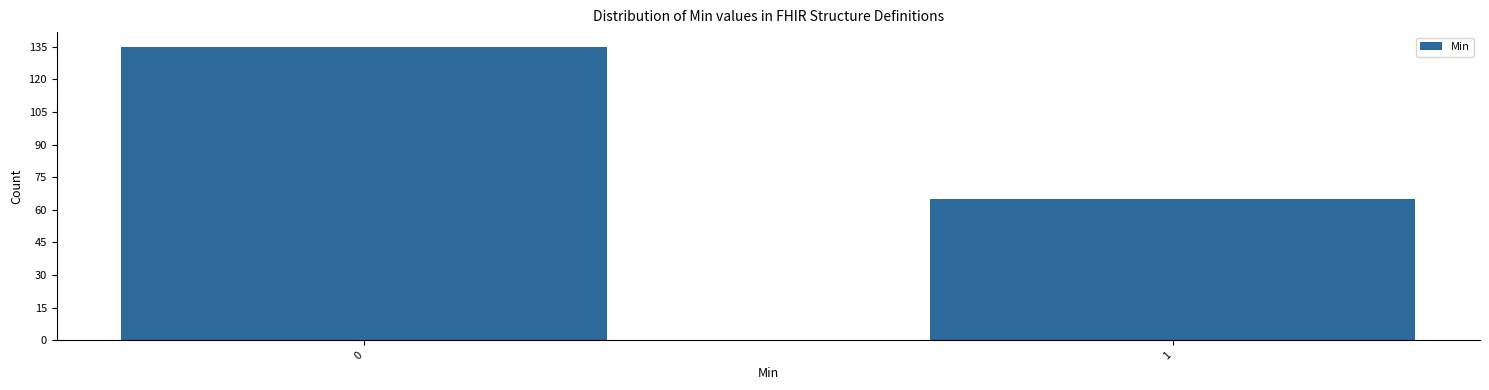

Reading right to left, what are all the values shown in this chart?

65	135